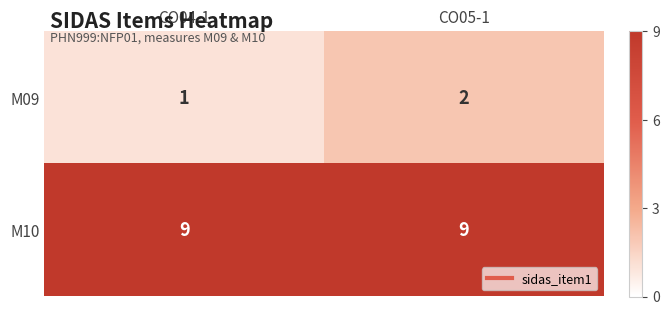

The value of M10 at CO05-1 is 9. True or false?

True